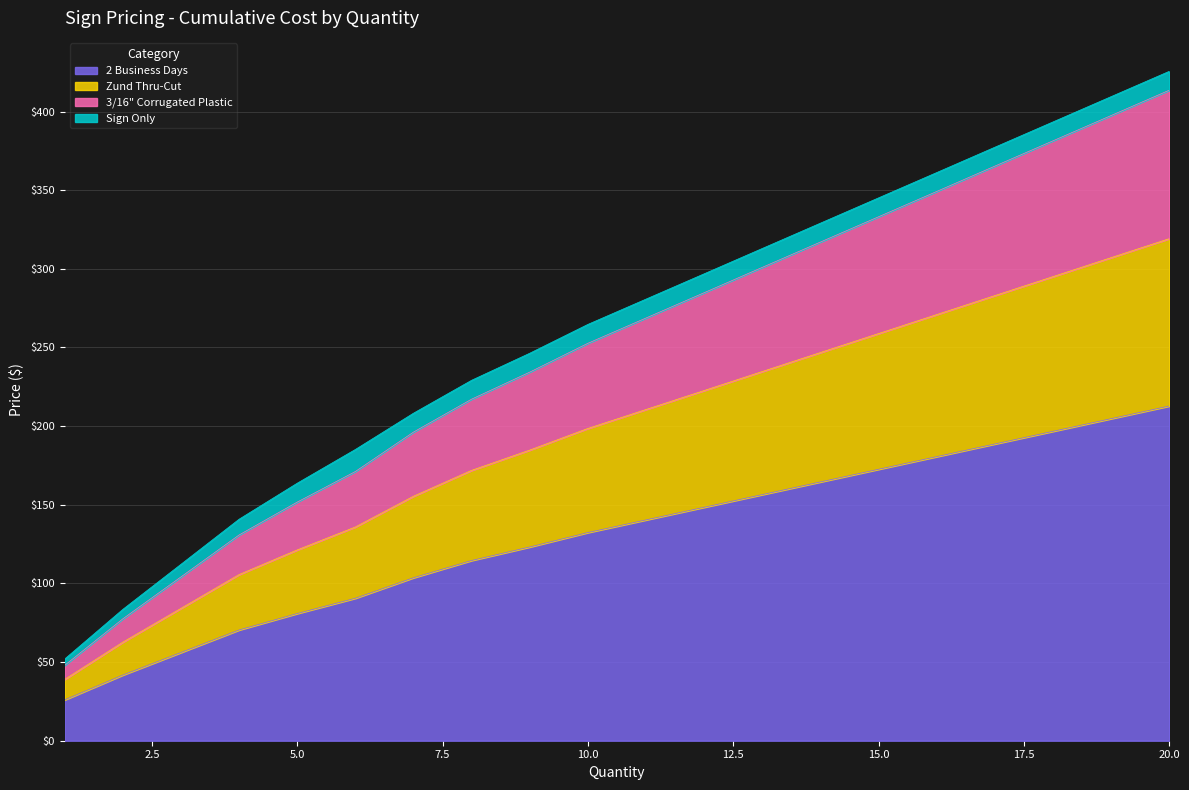

What is the minimum value for 2 Business Days?

26.0